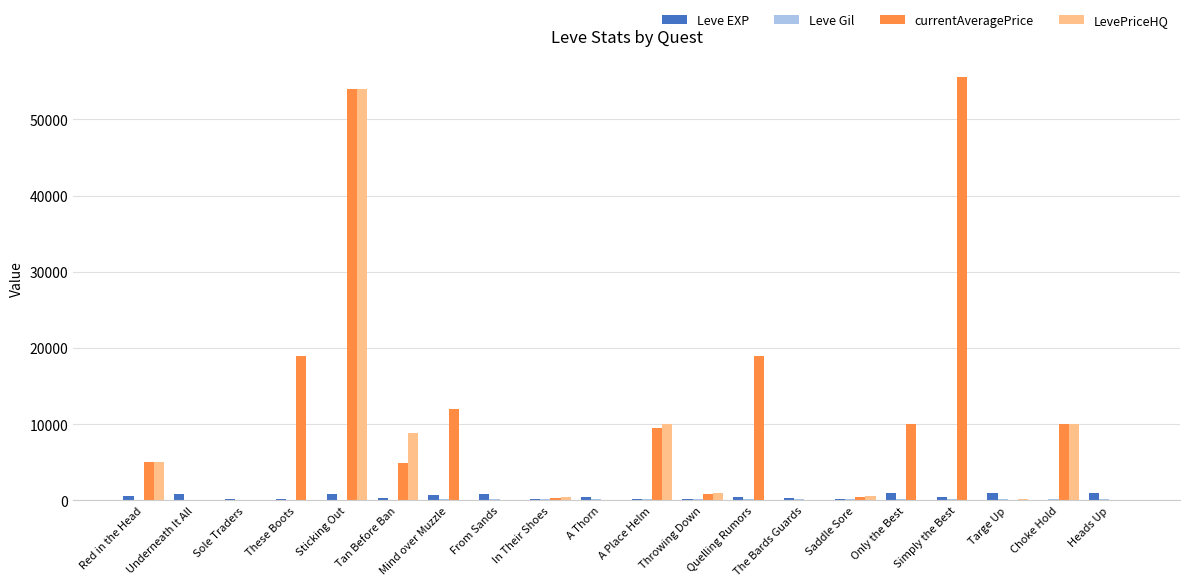

Which series has the largest total across all categories?

currentAveragePrice